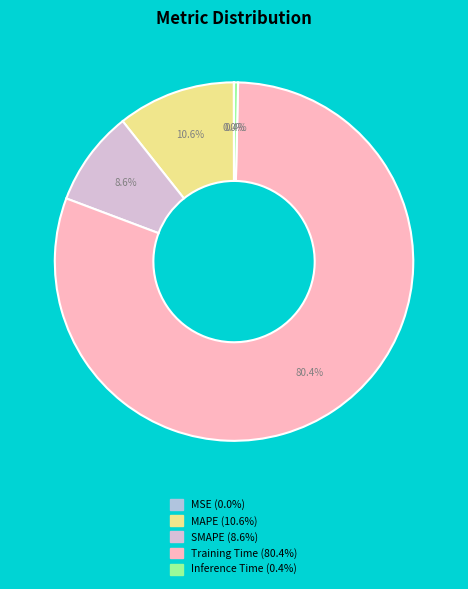

To the nearest percent, what portion does MAPE represent?

11%